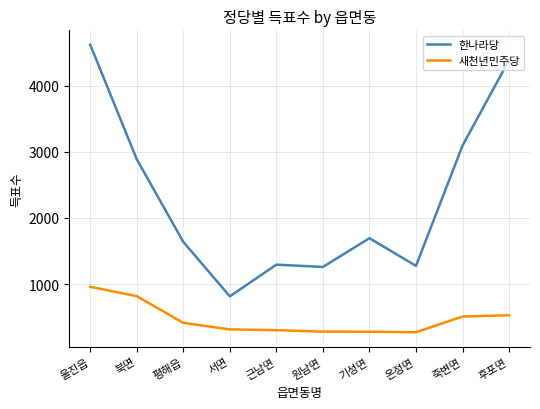

What is the sum of all 한나라당 values?

22956